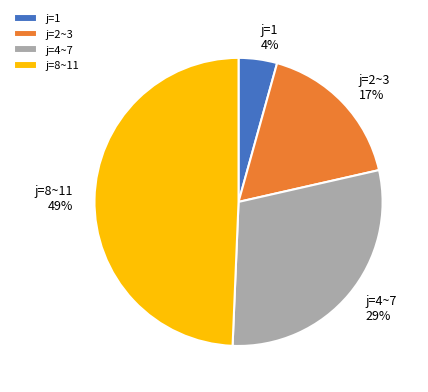

Which slice is the largest?

j=8~11